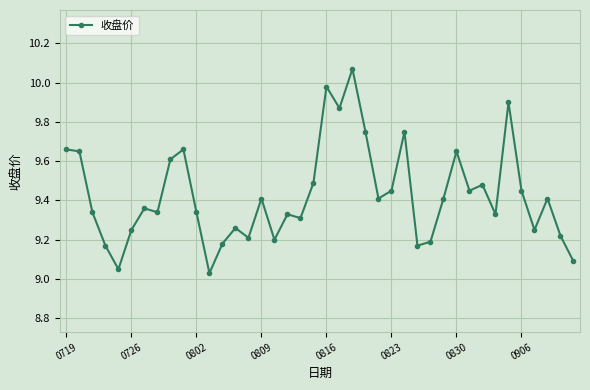

True or false: the data has more than 0 interior local peaks.

True